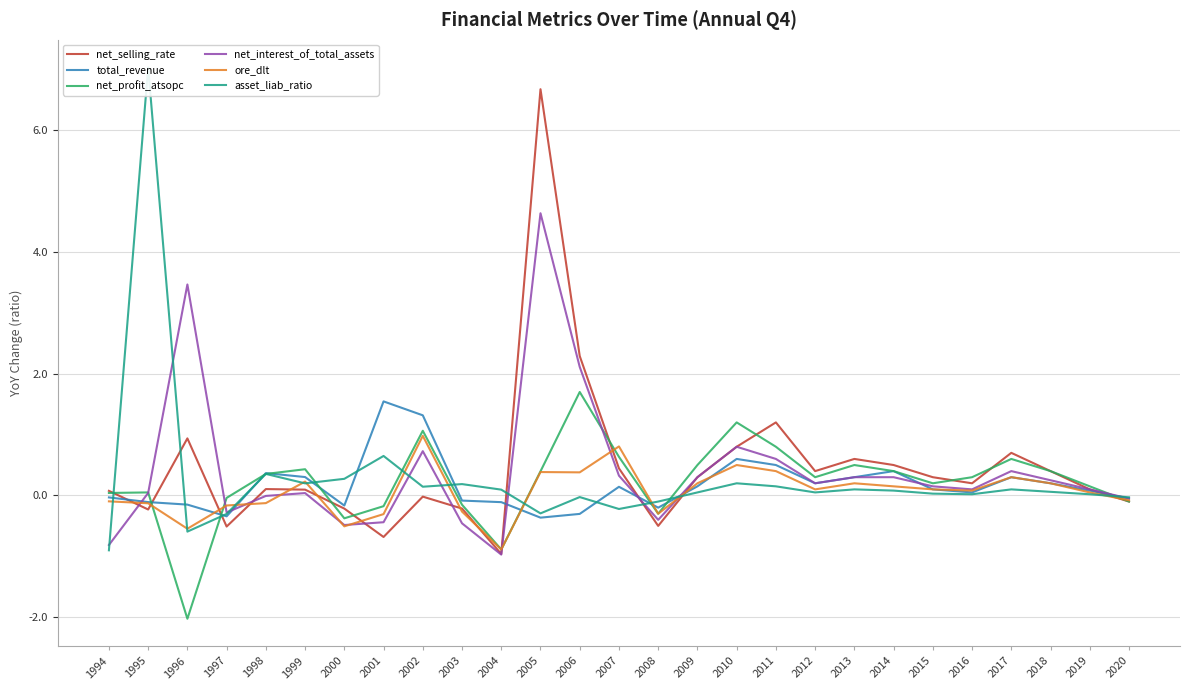

Is it true that net_selling_rate equals 0.9 at 1996?

True